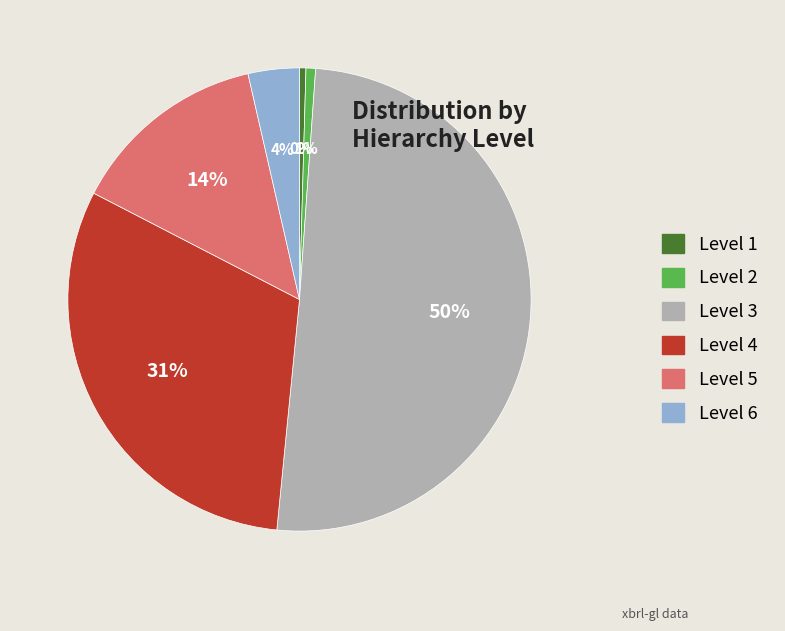

What is the largest slice in the pie chart?

Level 3